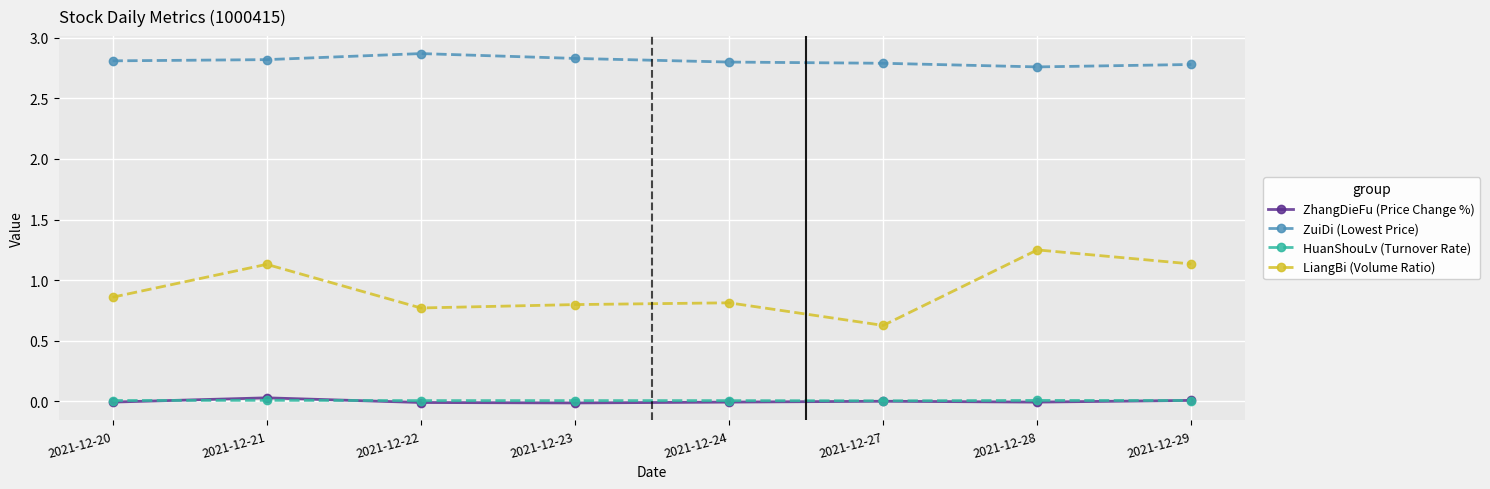

The HuanShouLv (Turnover Rate) series shows 0.0 at 2021-12-27. True or false?

True